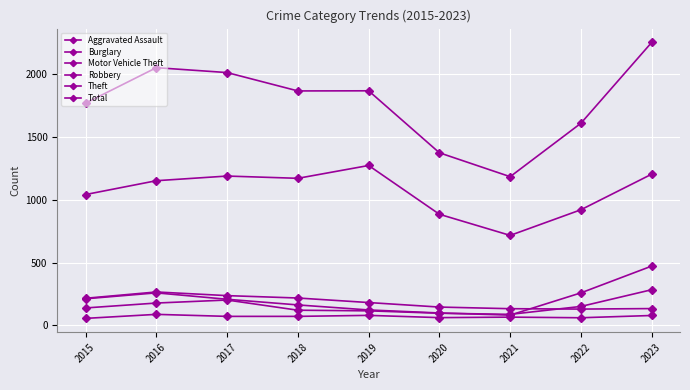

Is the value of Robbery at 2016 greater than the value of Burglary at 2016?

No